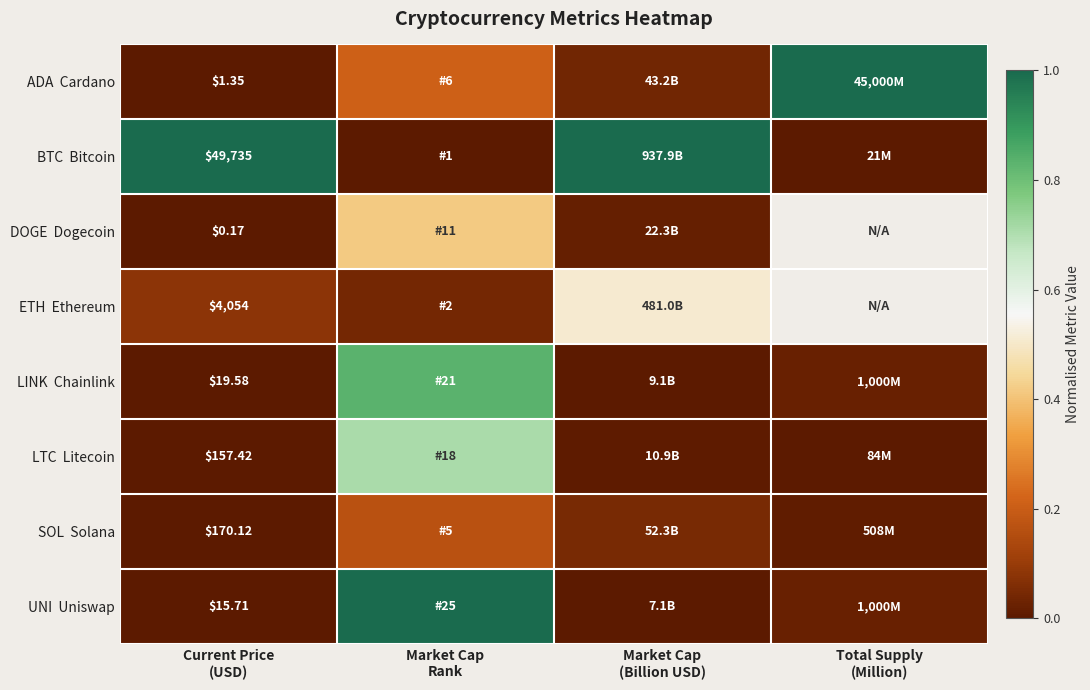

What is the difference between the maximum and minimum values in the SOL Solana series?

0.2